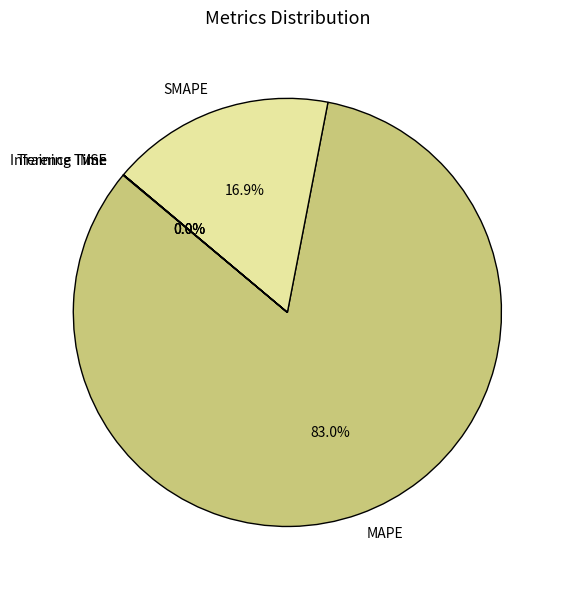

What portion of the pie excludes SMAPE?

83.1%